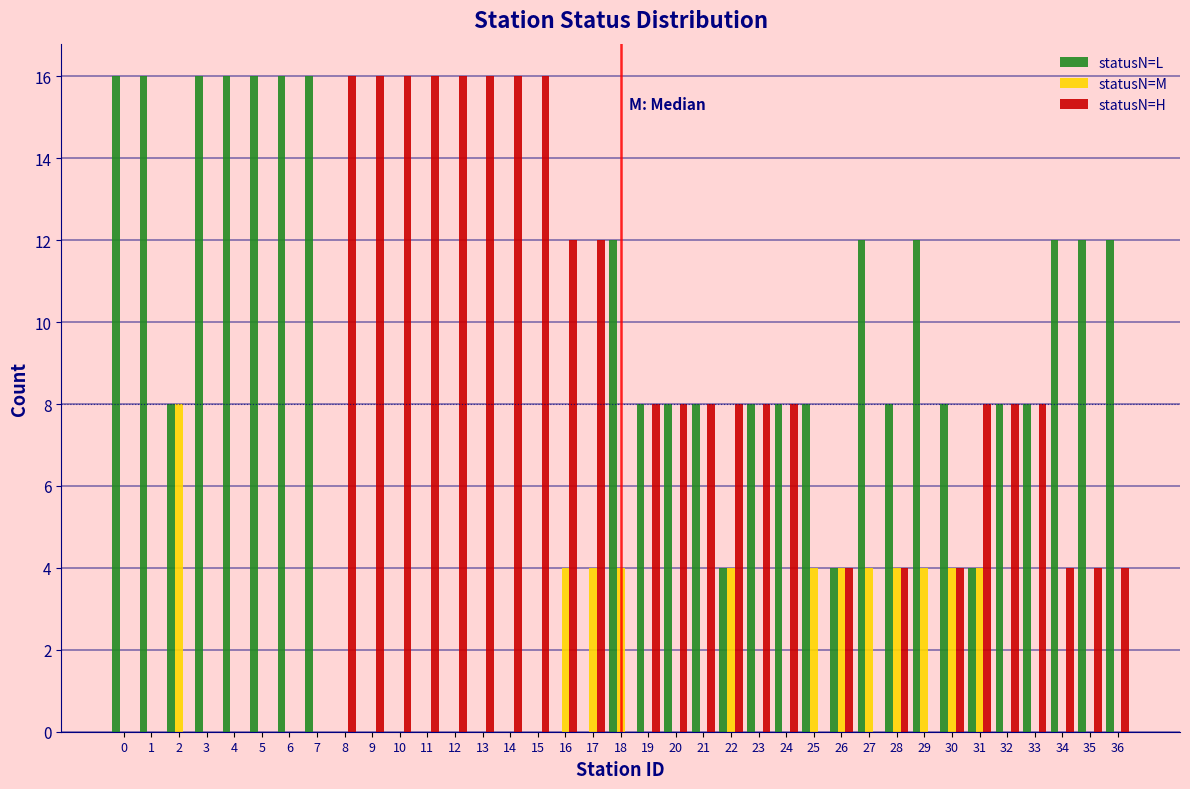

Which series has the largest total across all categories?

statusN=L